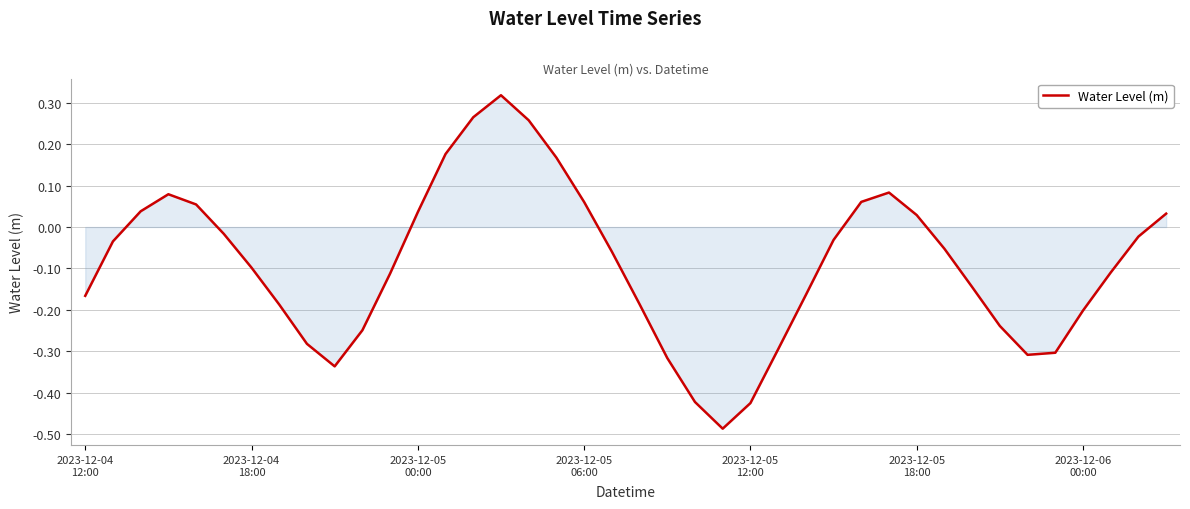

What is the difference between the maximum and minimum values?

0.8